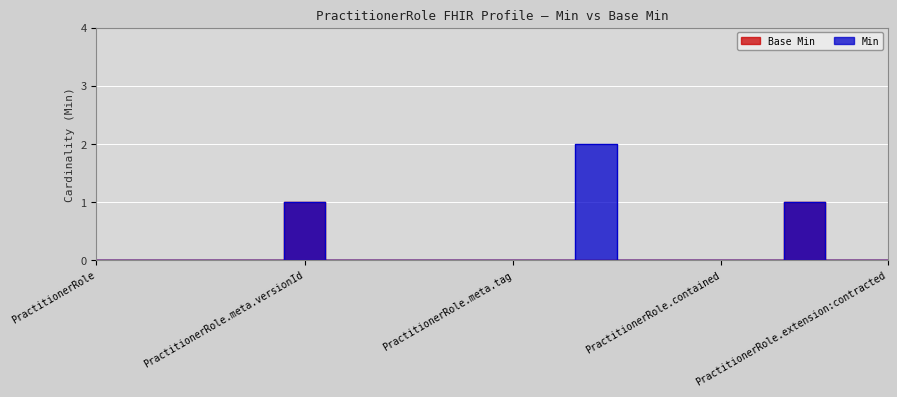

What is the label of the 6th point from the left?

PractitionerRole.meta.versionId